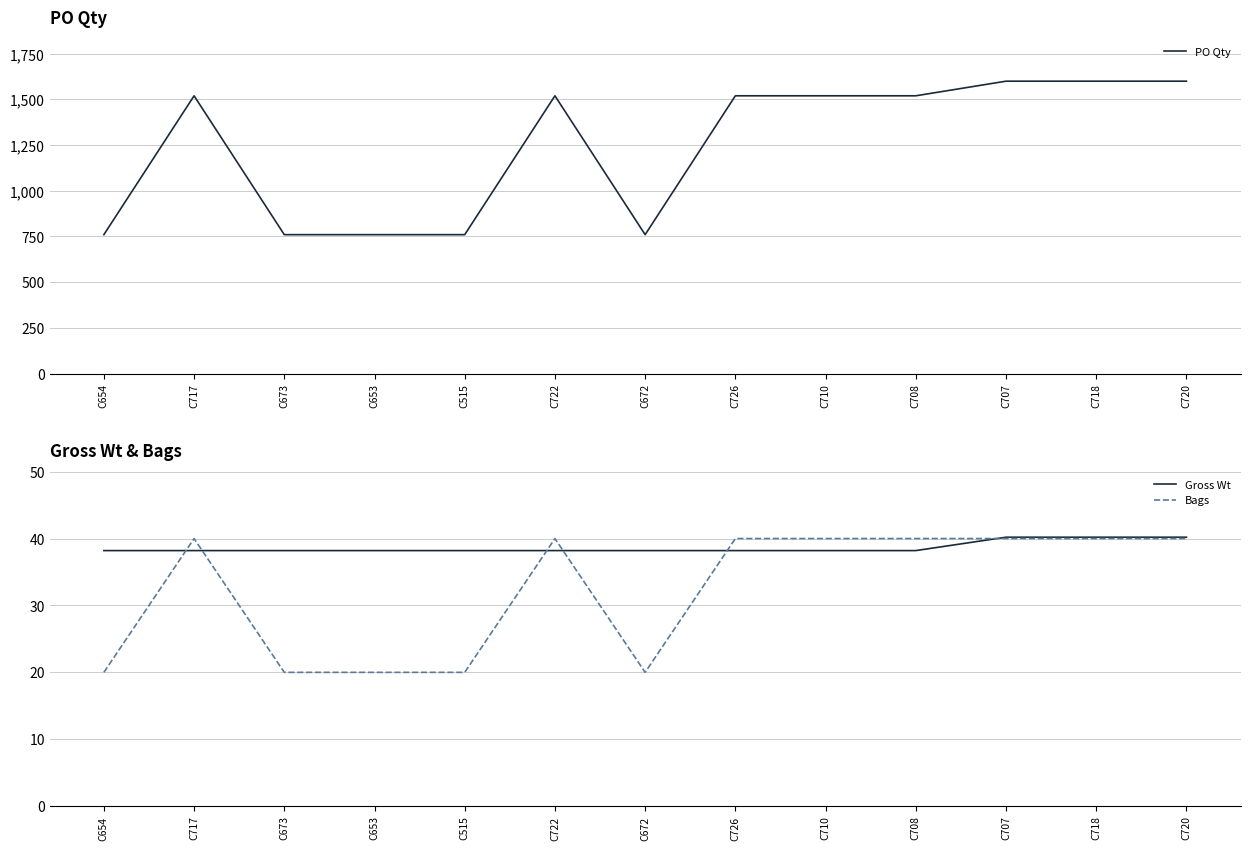

Which category has the highest value in the Gross Wt series?

C707